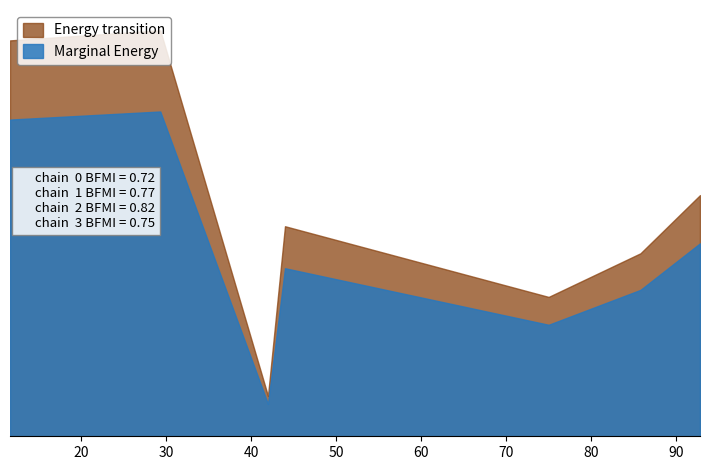

What is the difference between the second highest and second lowest values in the Marginal Energy series?

42.3